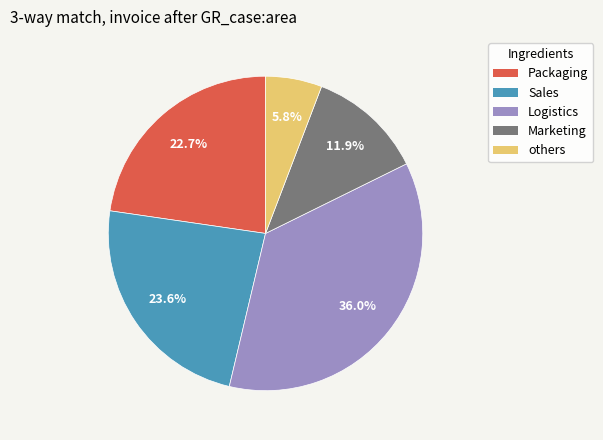

Is there any slice that represents more than half of the pie?

No